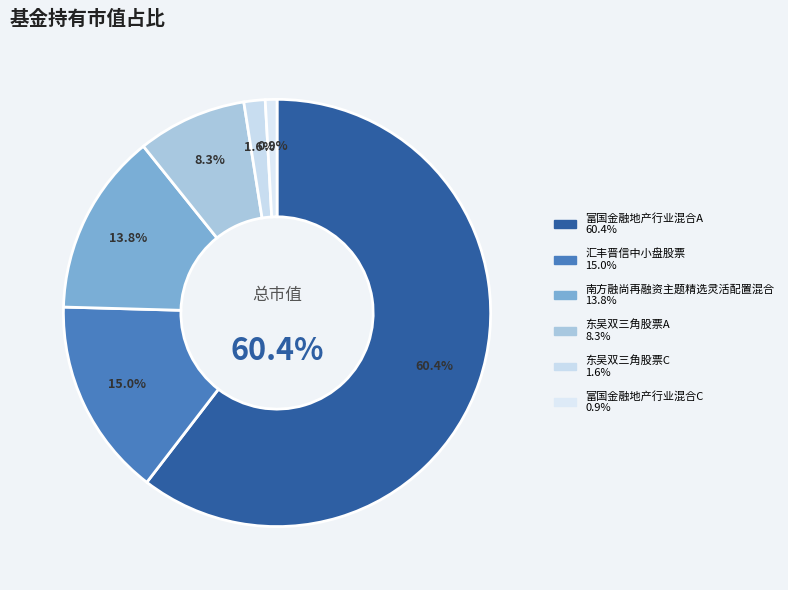

To the nearest percent, what portion does 南方融尚再融资主题精选灵活配置混合 represent?

14%